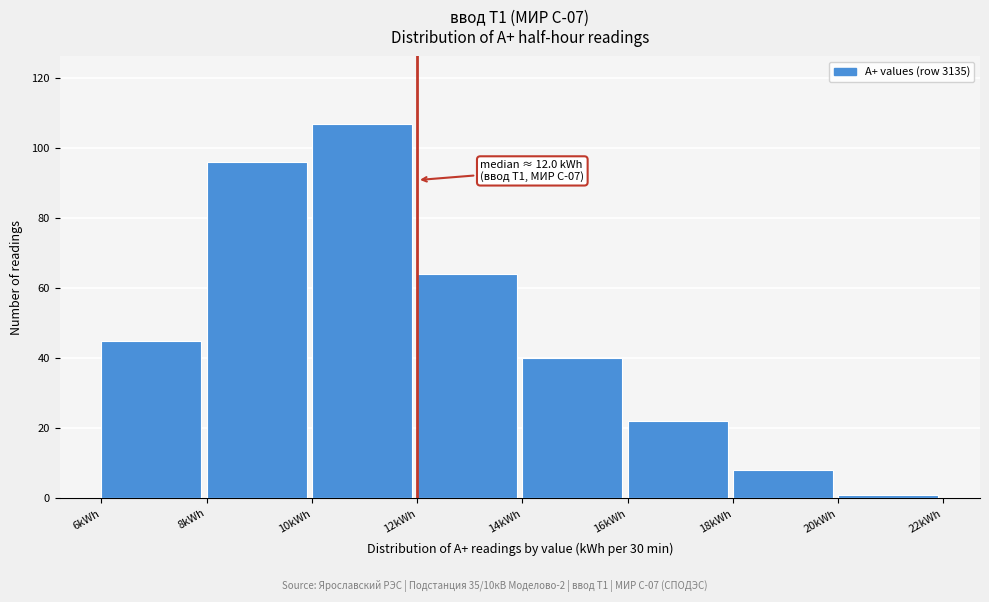

Over which range of the x-axis is the bar tallest?

10 to 12